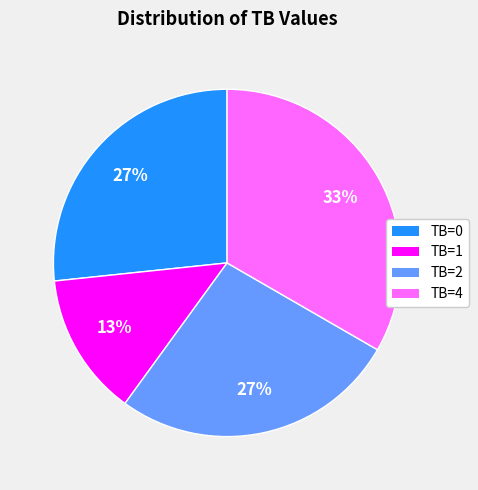

To the nearest percent, what is the difference between the largest and smallest slice percentages?

20%